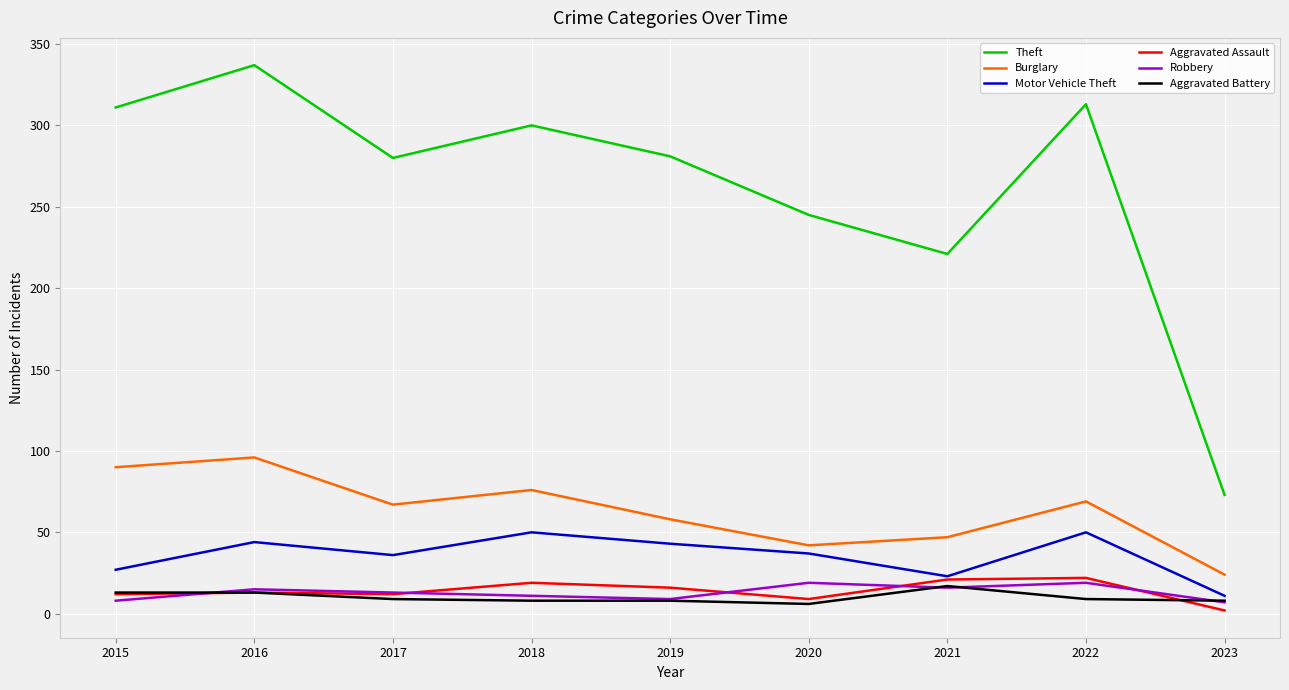

At which category does the chart reach its peak across all series?

2016